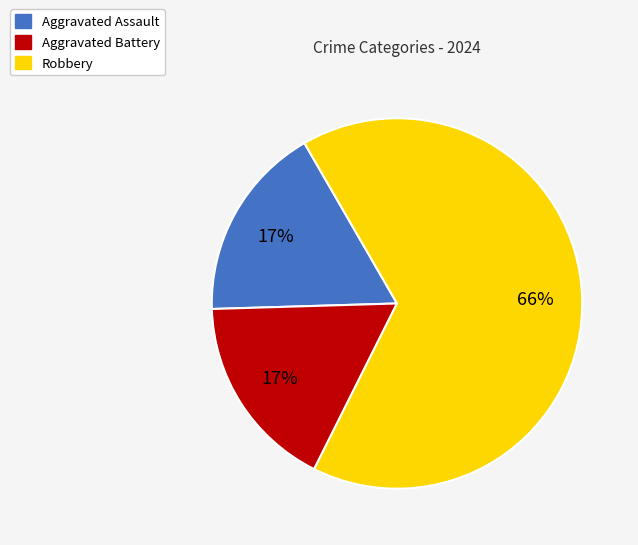

Combined, do Robbery and Aggravated Assault account for over 50%?

Yes